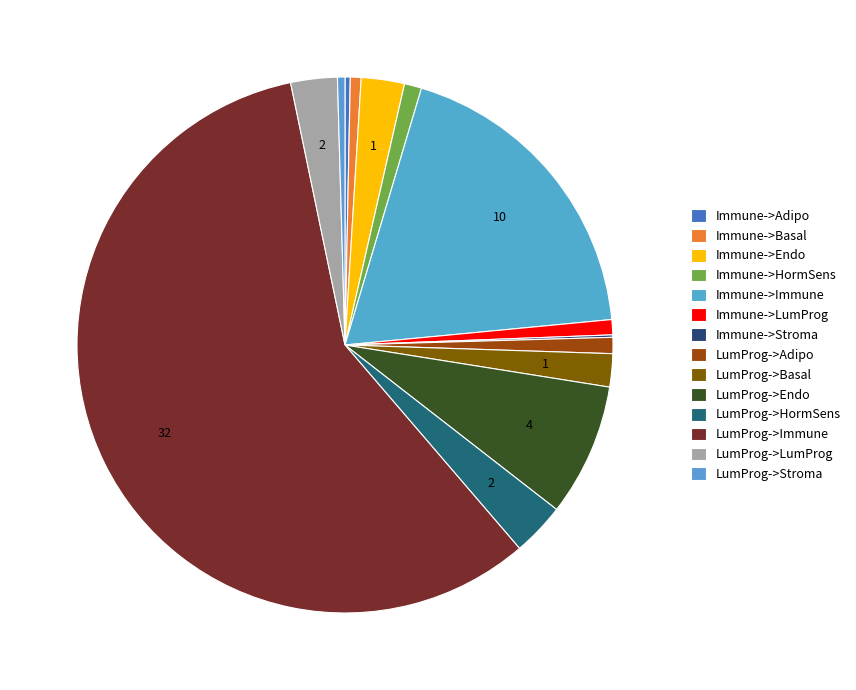

What percentage is NOT represented by LumProg->Adipo?

99.0%